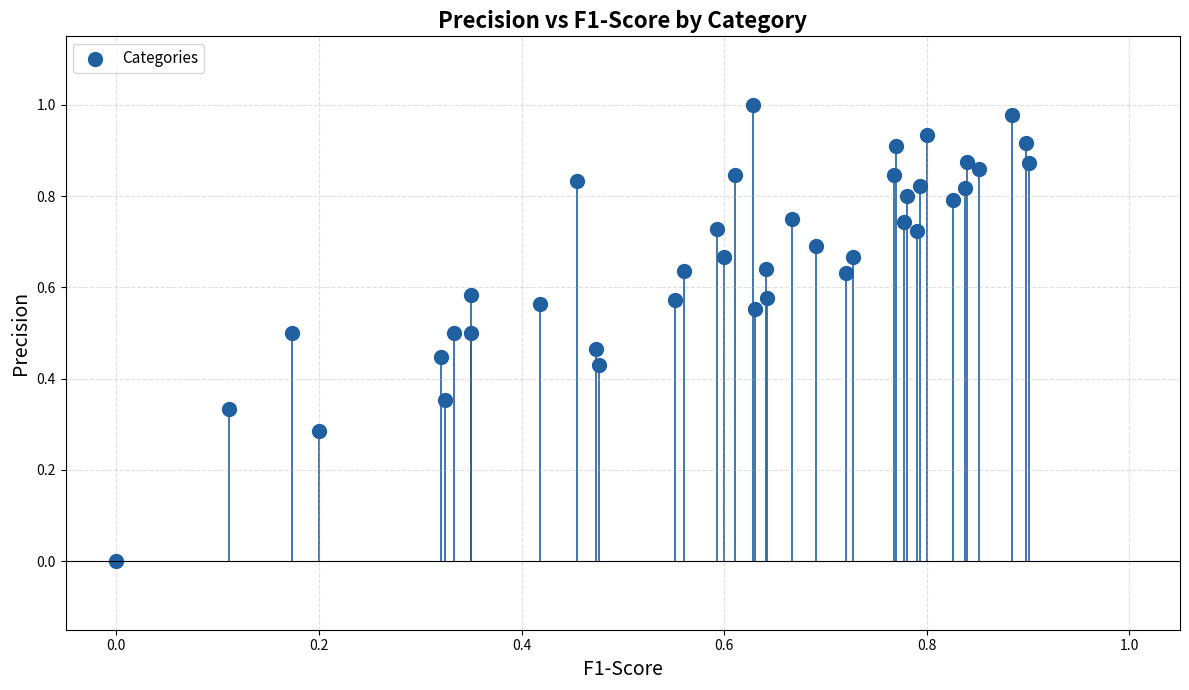

Count the number of points in this scatter plot.

40